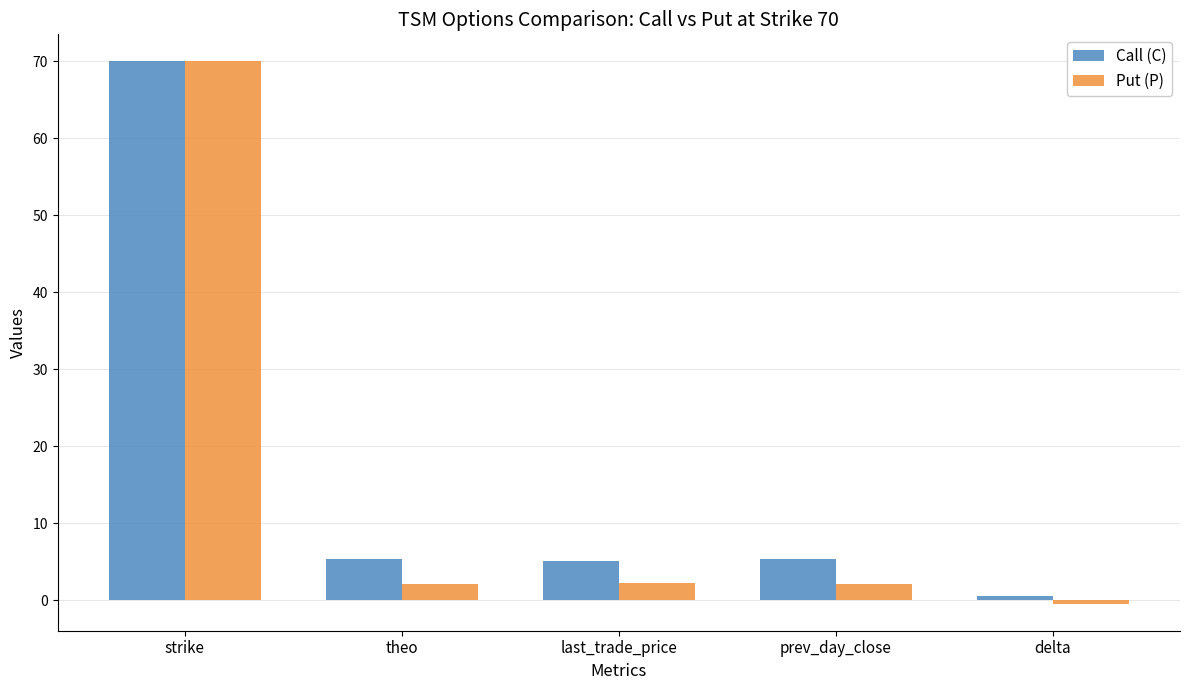

What is the sum of the Put (P) values at last_trade_price and theo?

4.3